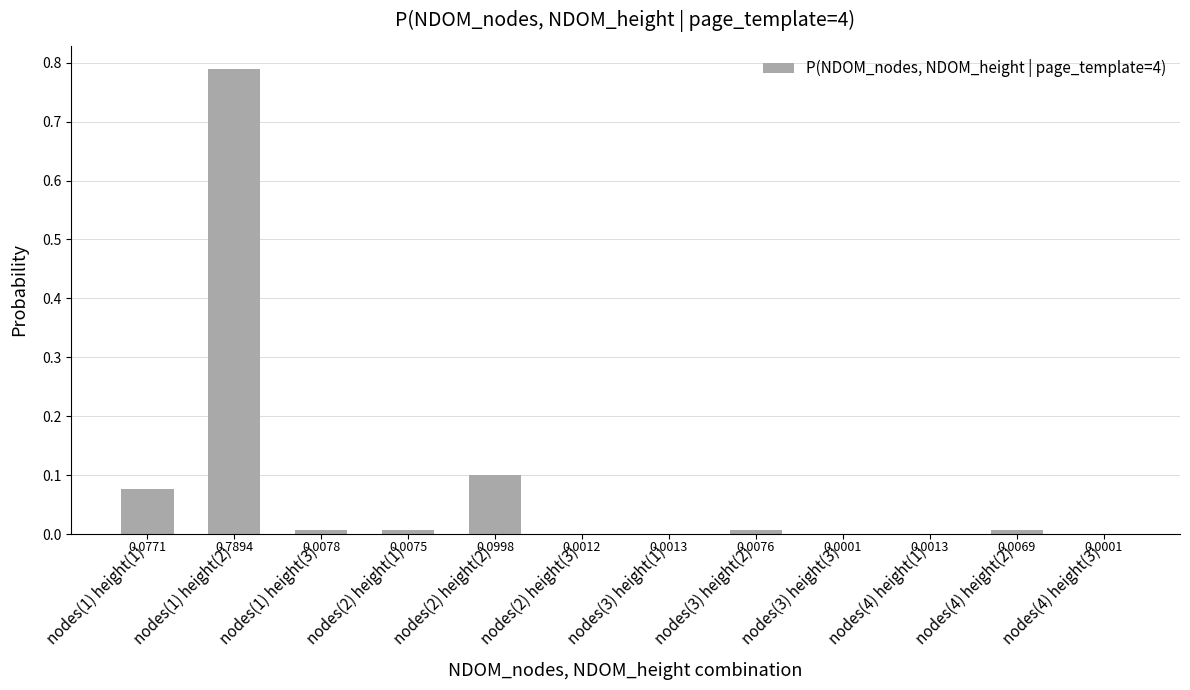

Between nodes(4) height(1) and nodes(4) height(2), which is larger?

nodes(4) height(2)